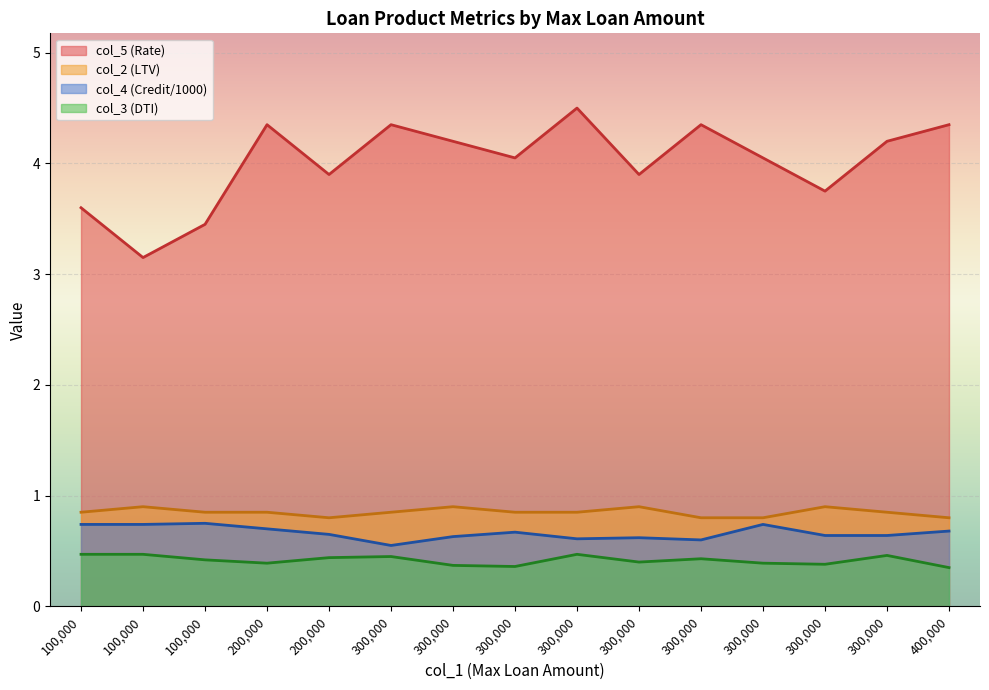

Which category has the lowest value in the col_3 (DTI) series?

400000